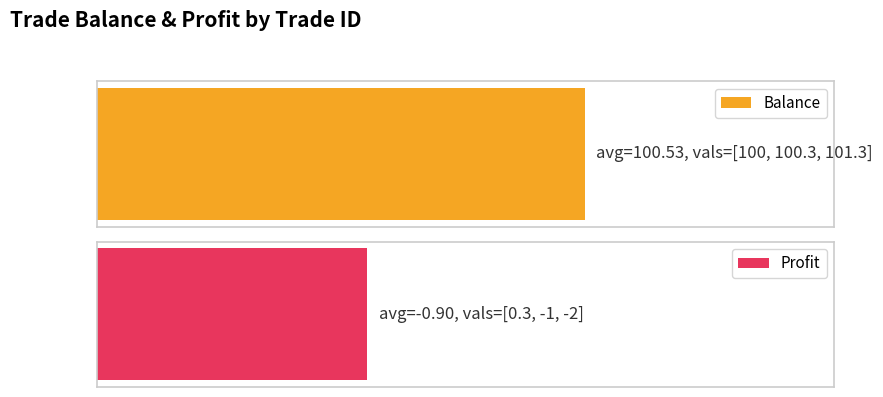

At 19148039231, list the series in order from smallest to largest.

Profit, Balance